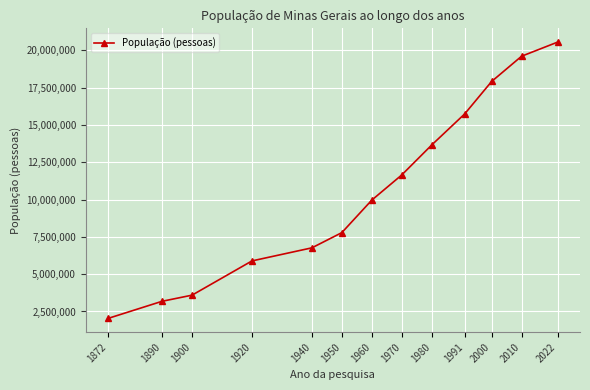

Rank the categories by value from lowest to highest.

1872, 1890, 1900, 1920, 1940, 1950, 1960, 1970, 1980, 1991, 2000, 2010, 2022